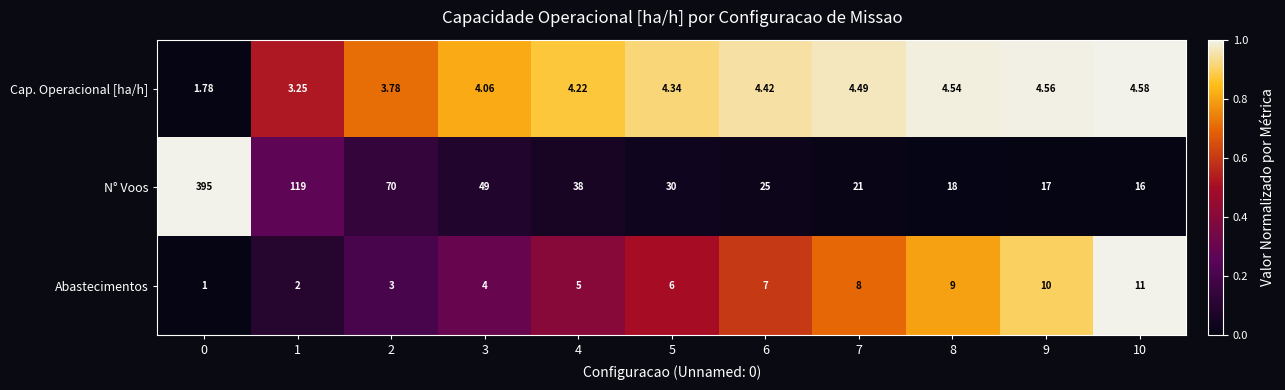

What is the total value across all series at 8?

31.5